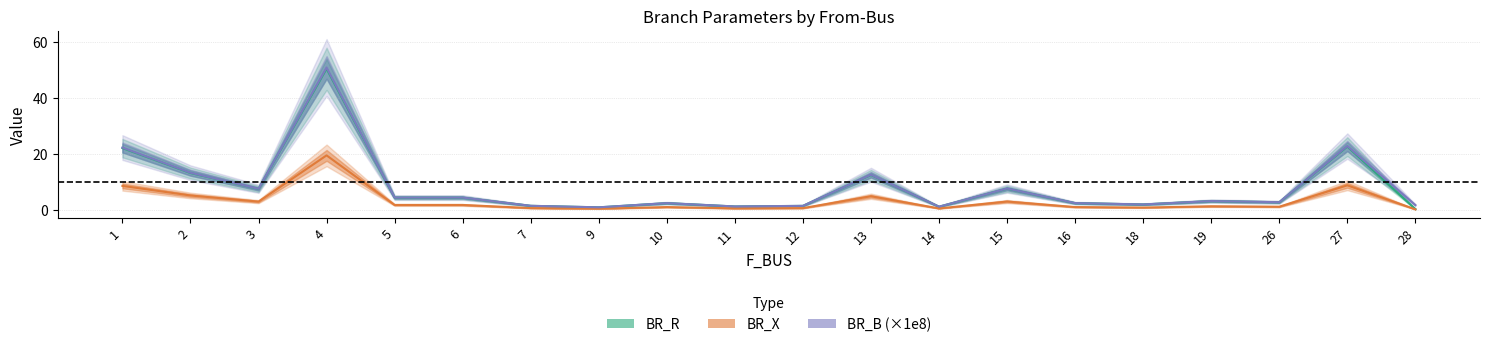

Reading left to right, list all the values displayed in this chart.

BR_R: 22.0	13.0	7.3	50.3	4.2	4.2	1.3	0.8	2.3	1.1	1.3	12.3	1.0	7.4	2.3	1.8	3.0	2.6	22.5	0.2
BR_X: 8.4	5.0	2.8	19.4	1.6	1.6	0.5	0.3	0.9	0.4	0.5	4.7	0.4	2.9	0.9	0.7	1.2	1.0	8.6	0.1
BR_B_scaled: 22.2	13.2	7.4	50.8	4.3	4.3	1.3	0.8	2.3	1.1	1.3	12.4	1.0	7.5	2.3	1.8	3.0	2.6	22.7	1.6